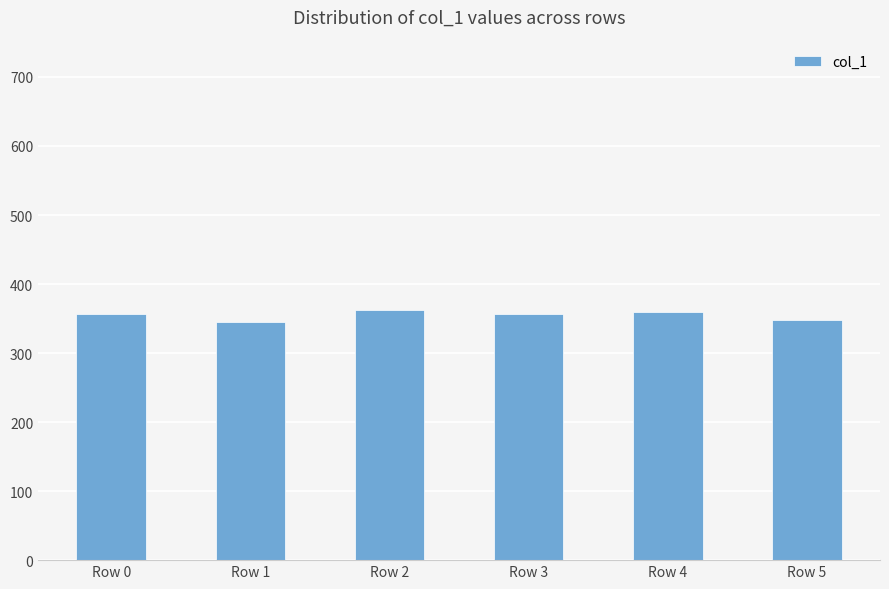

How many data points are less than 357?

3